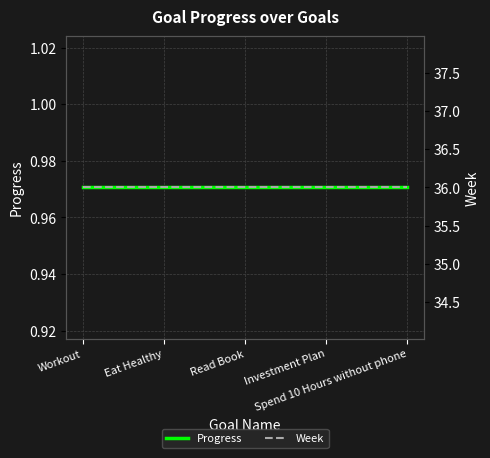

True or false: Progress and Week intersect in this chart.

False